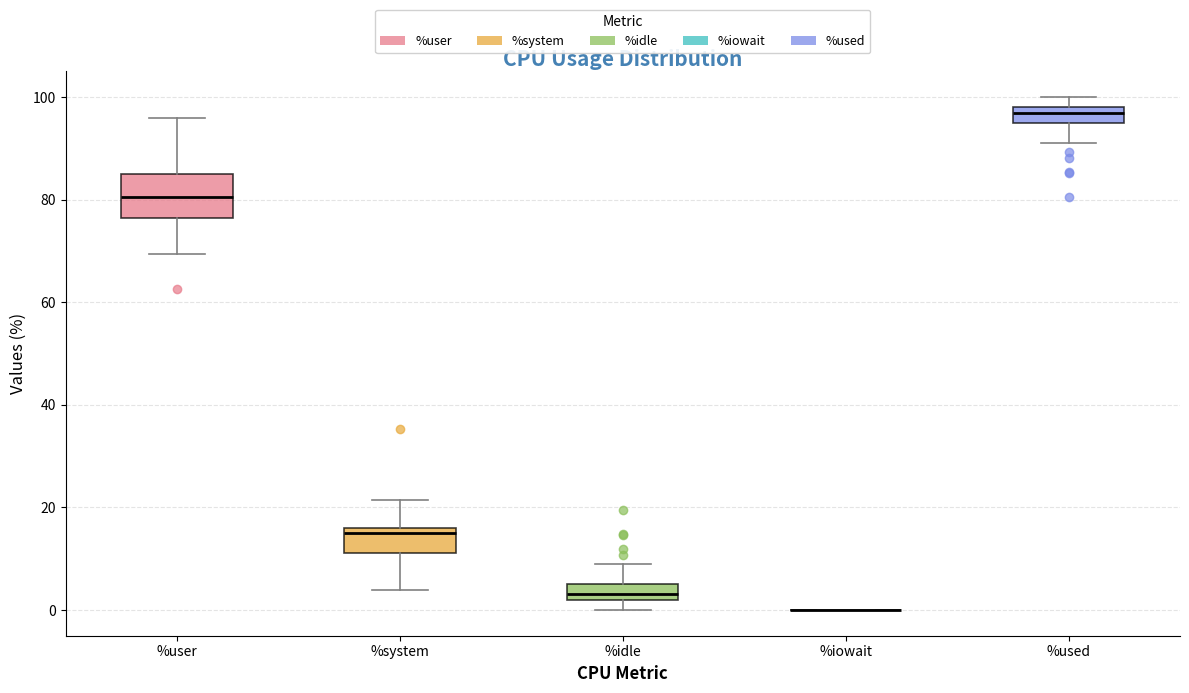

Reading left to right, transcribe this box plot: for each box, give where its median line is, the range the box spans, and where its two whiskers end, as read against the y-axis. The values are not printed on the chart, so give them approximately, as read against the axis.

%user: median 80, box 76 to 86, whiskers 70 to 96
%system: median 16 (just below the box's upper edge), box 12 to 16, whiskers 4 to 22
%idle: median 4, box 2 to 6, whiskers 0 to 10
%iowait: box collapsed to a line at 0, whiskers 0 to 0
%used: median 96, box 94 to 98, whiskers 92 to 100